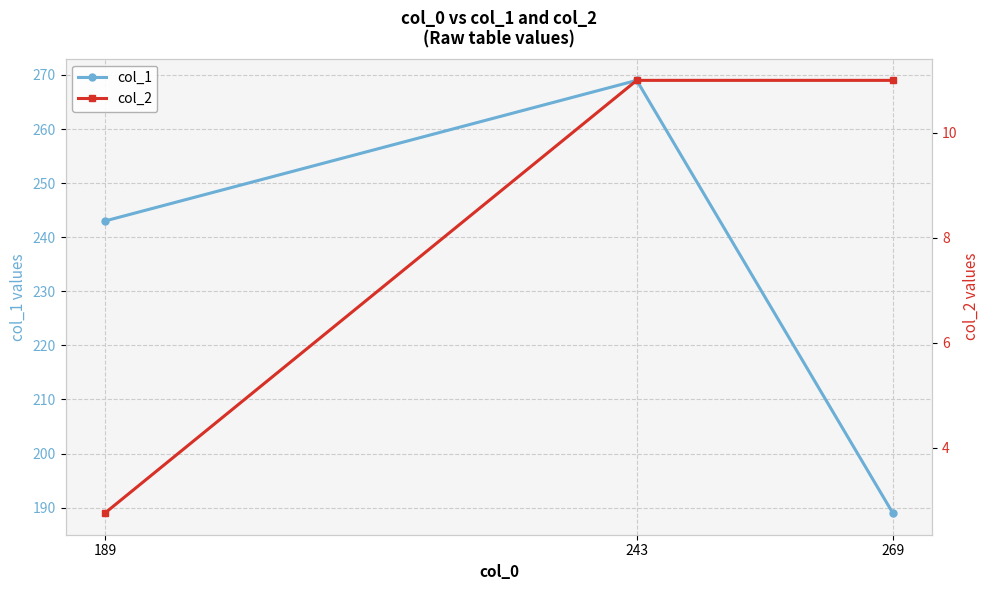

Which has a higher value, 243 or 189?

243